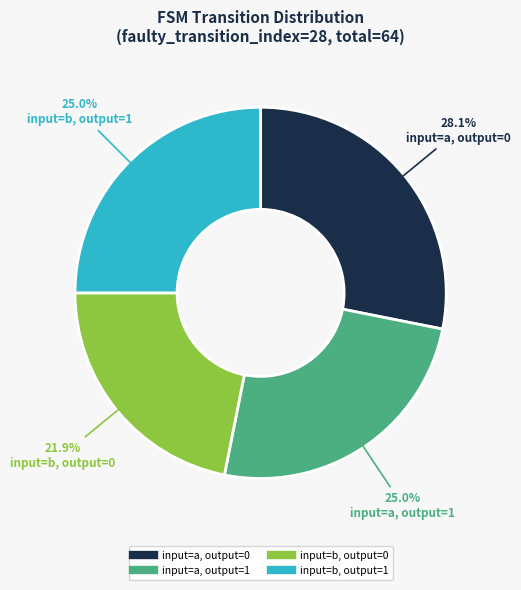

Is there any slice that represents more than half of the pie?

No